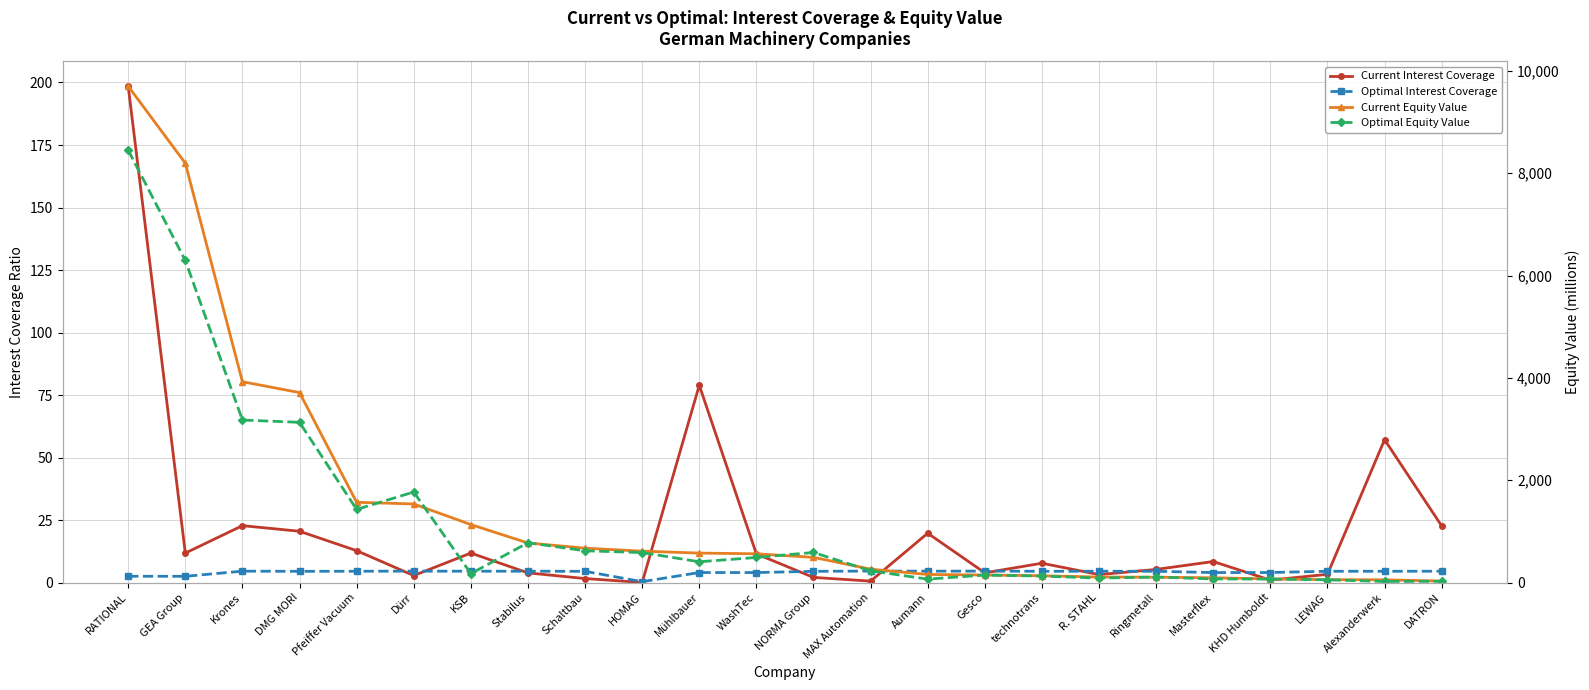

The value of Current Interest Coverage at Dürr is 1.4. True or false?

False